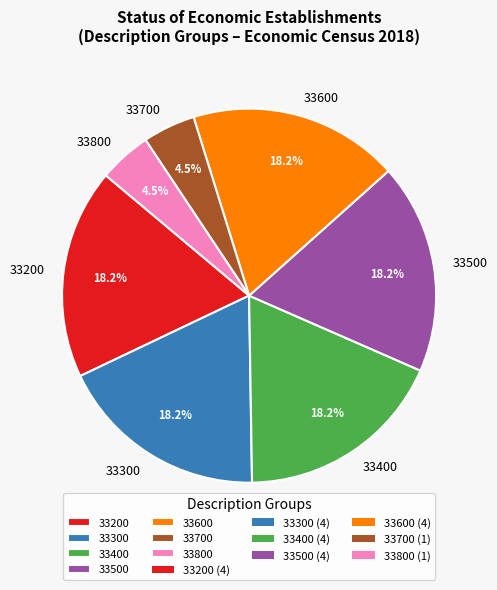

Does 33600 account for over 50% of the chart?

No